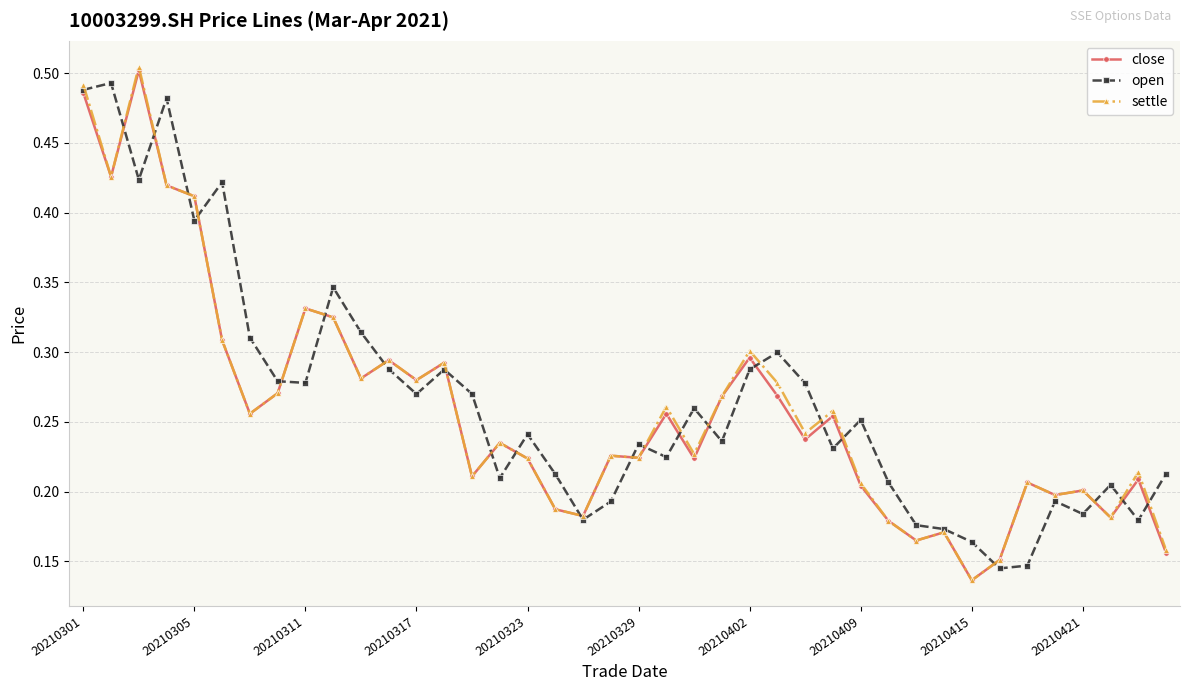

True or false: close and open cross at least once.

True